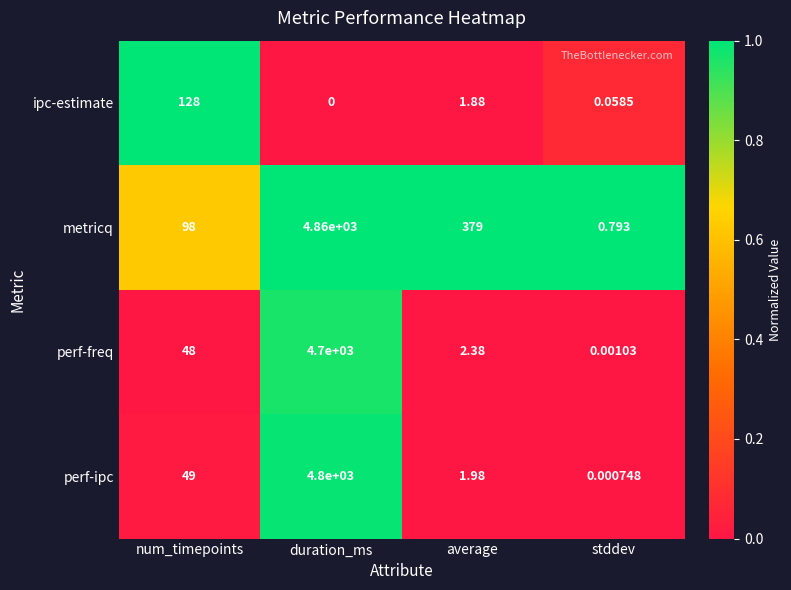

At stddev, list the series in order from largest to smallest.

metricq, ipc-estimate, perf-freq, perf-ipc